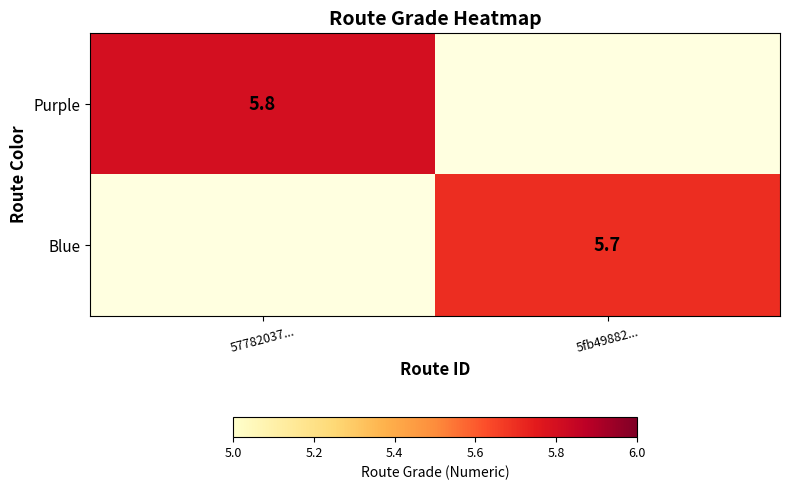

The Purple series shows 9.8 at 57782037.... True or false?

False